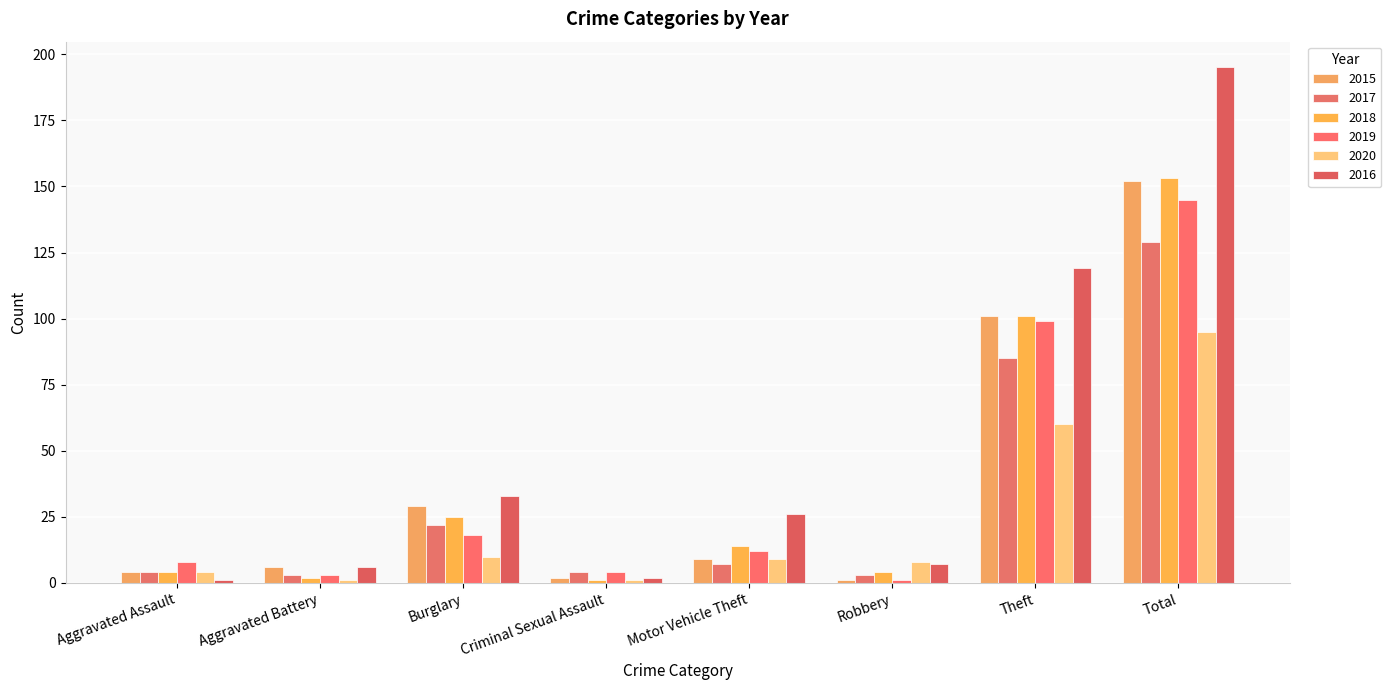

How many bars are there in each group?

6